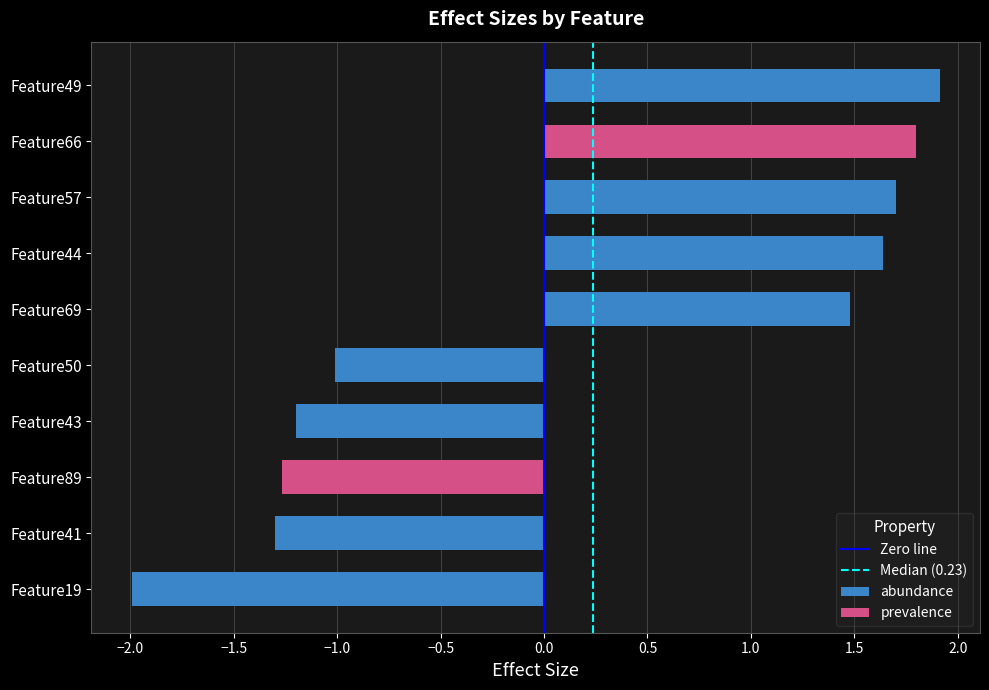

What is the smallest value displayed?

-2.0